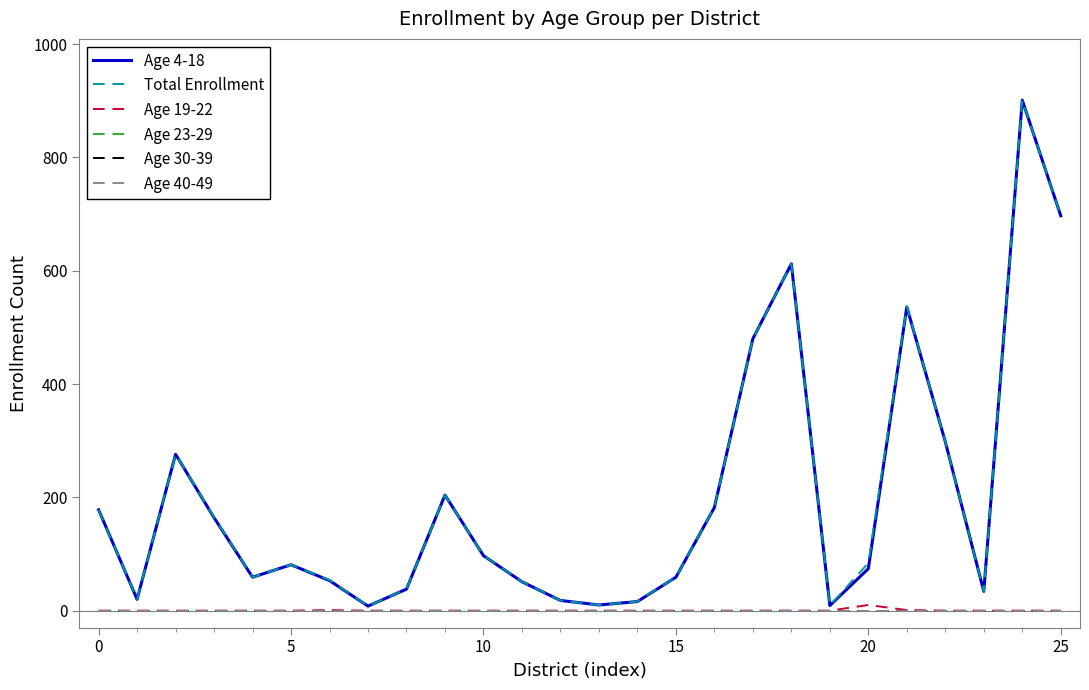

Which series has the largest total across all categories?

Total Enrollment